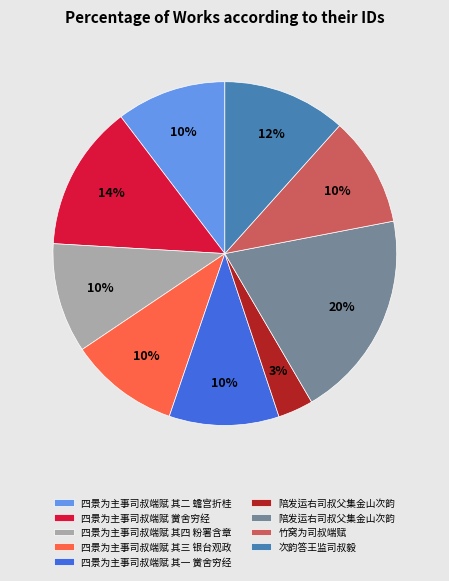

To the nearest percent, what is the average slice percentage?

11%